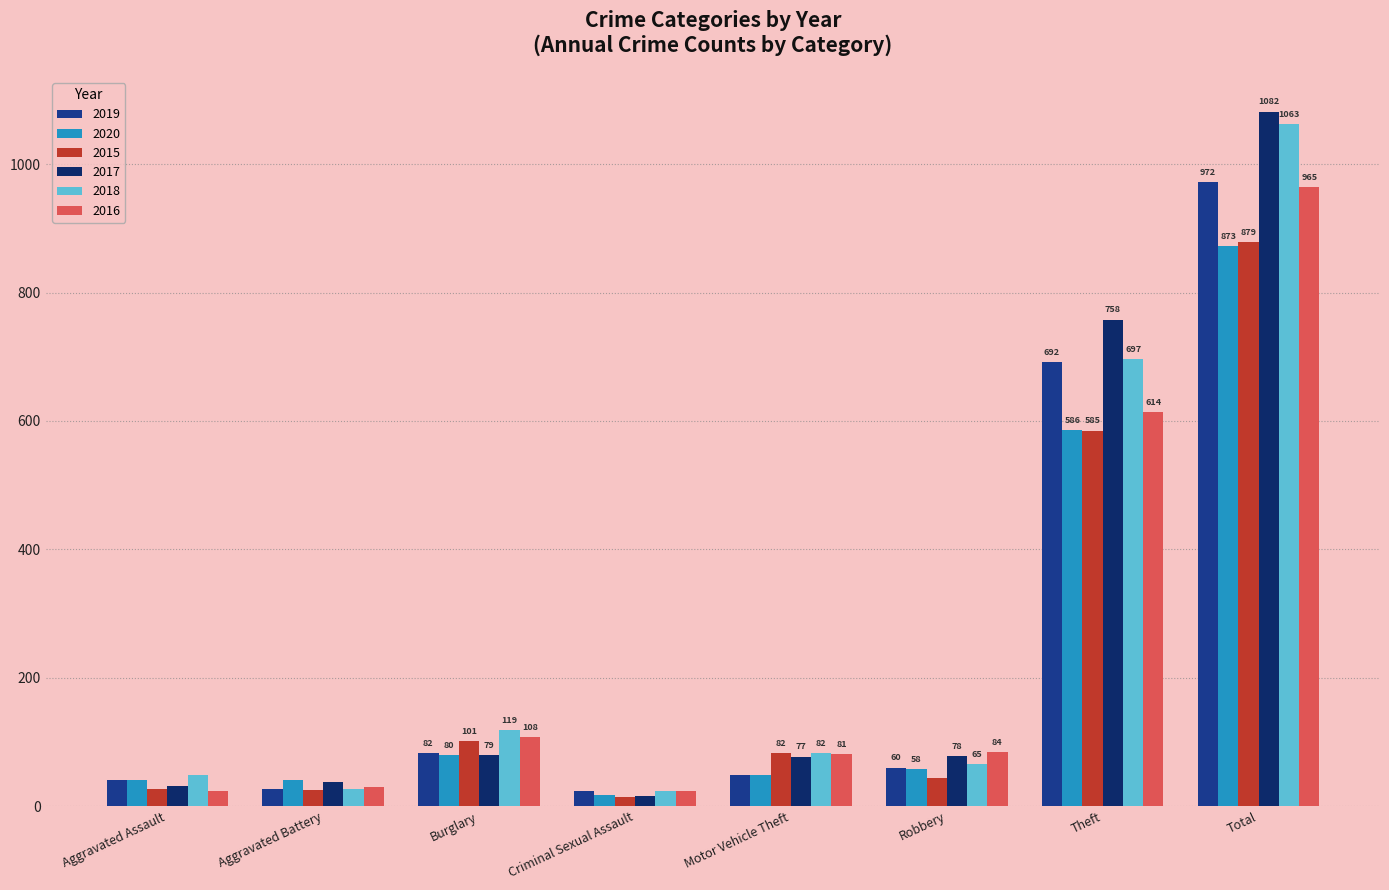

What is the spread (max minus min) of values at Theft?

173